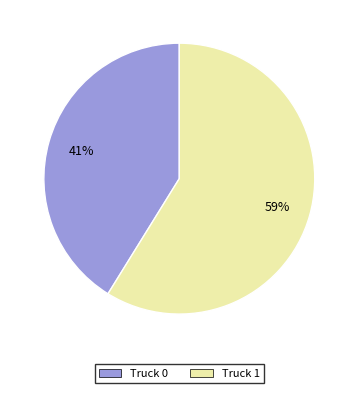

Which has a higher value, Truck 0 or Truck 1?

Truck 1